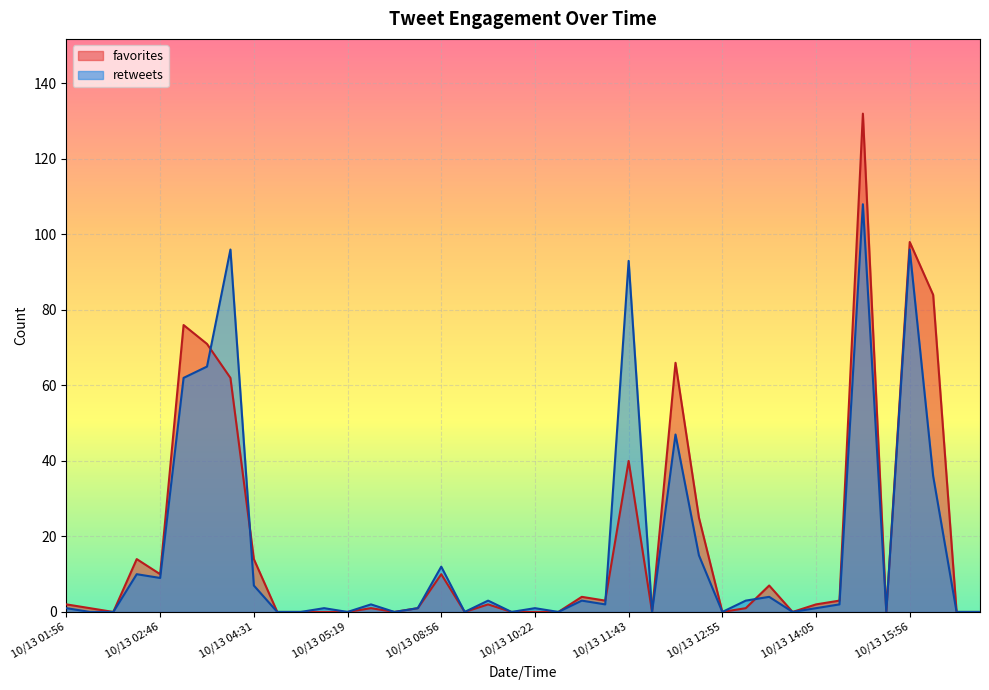

At how many categories does at least one series exceed 55?

8